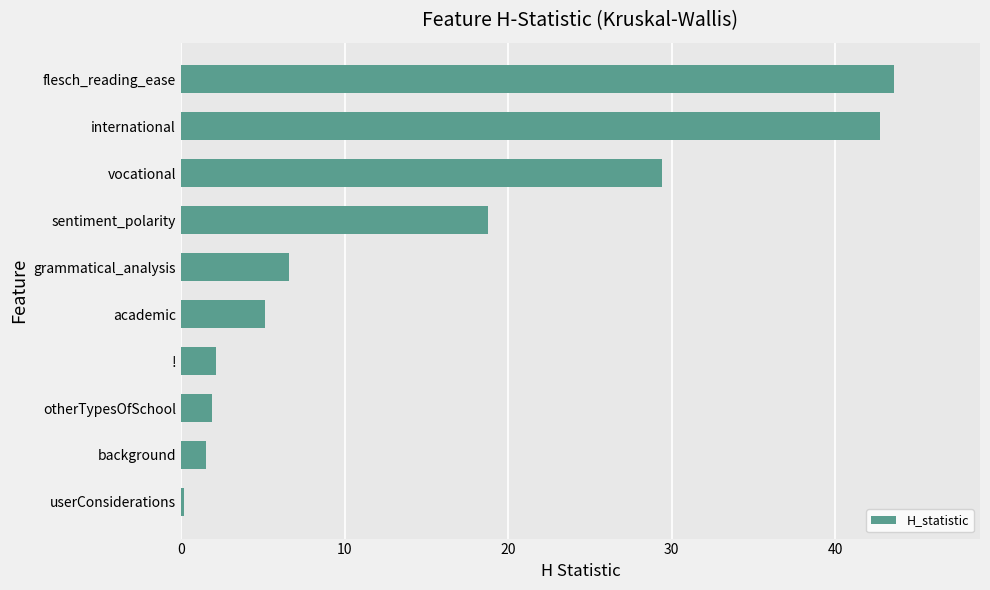

How many values exceed 6?

5